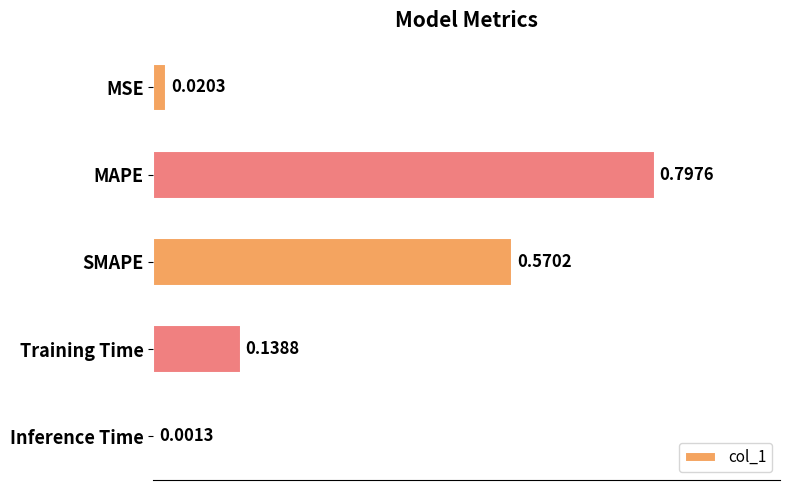

What is the change in value from MSE to Training Time?

+0.1